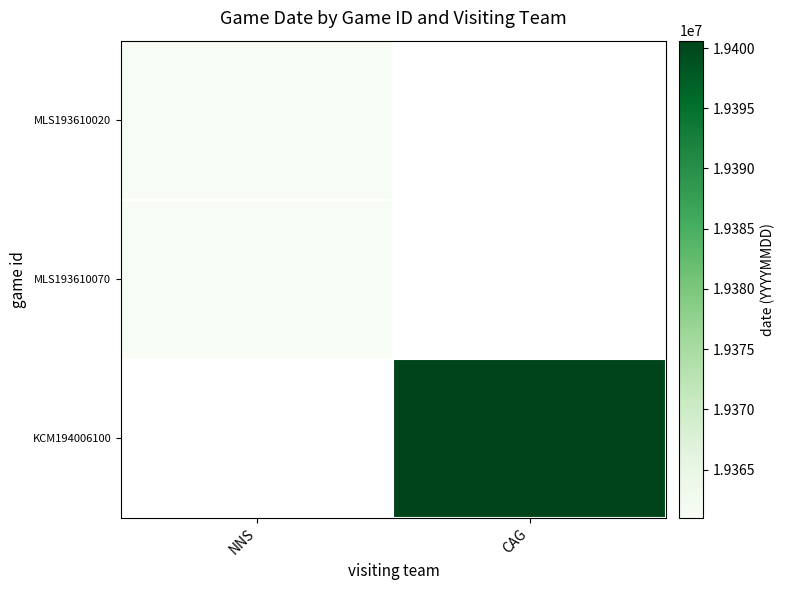

Rank the series by their average value, from highest to lowest.

MLS193610020, MLS193610070, KCM194006100